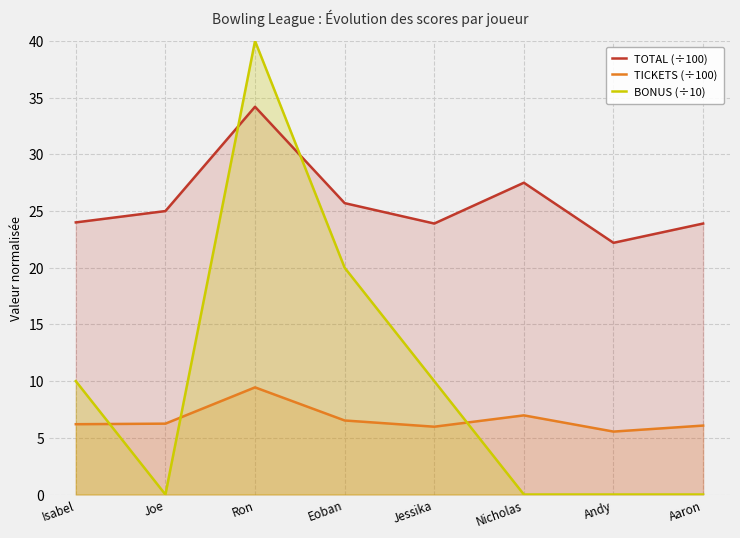

Reading left to right, what are all the values shown in this chart?

TOTAL (÷100): 24.0	25.0	34.2	25.7	23.9	27.5	22.2	23.9
TICKETS (÷100): 6.2	6.2	9.4	6.5	6.0	7.0	5.5	6.1
BONUS (÷10): 10.0	0.0	40.0	20.0	10.0	0.0	0.0	0.0